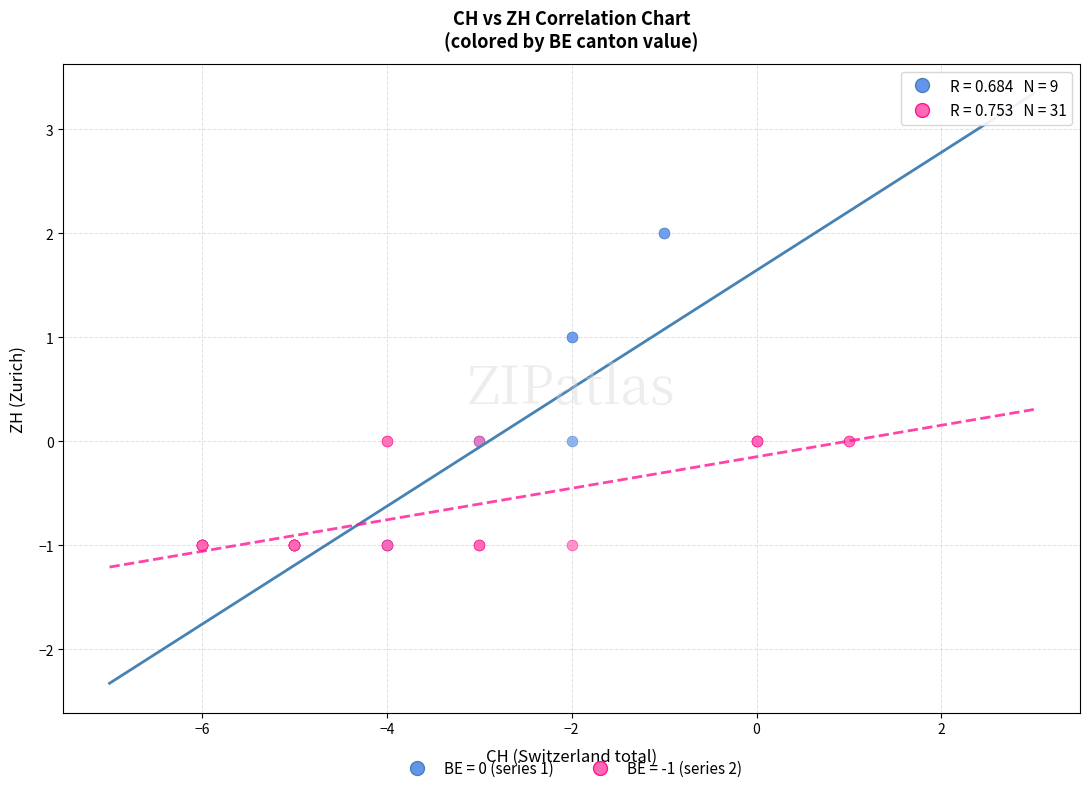

Which series reaches the maximum Y coordinate?

BE = 0 (series 1)